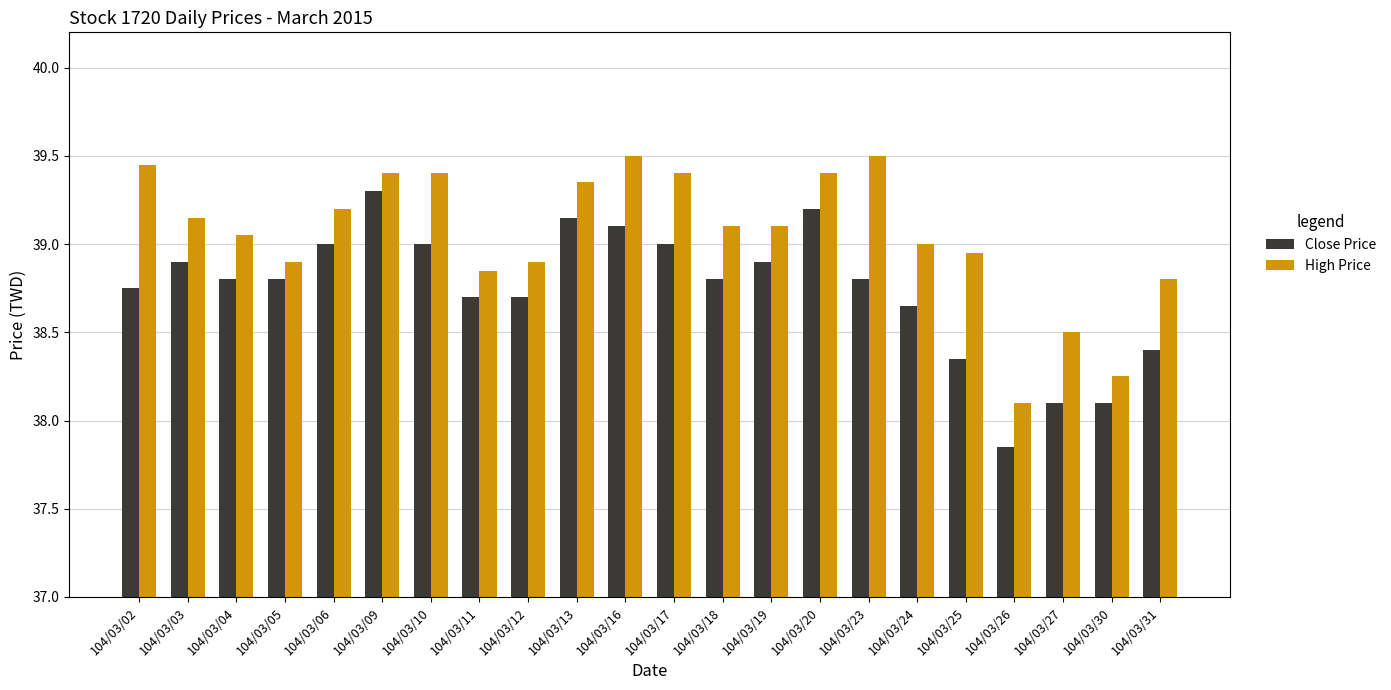

Are the bars grouped side by side (vs. stacked)?

Yes